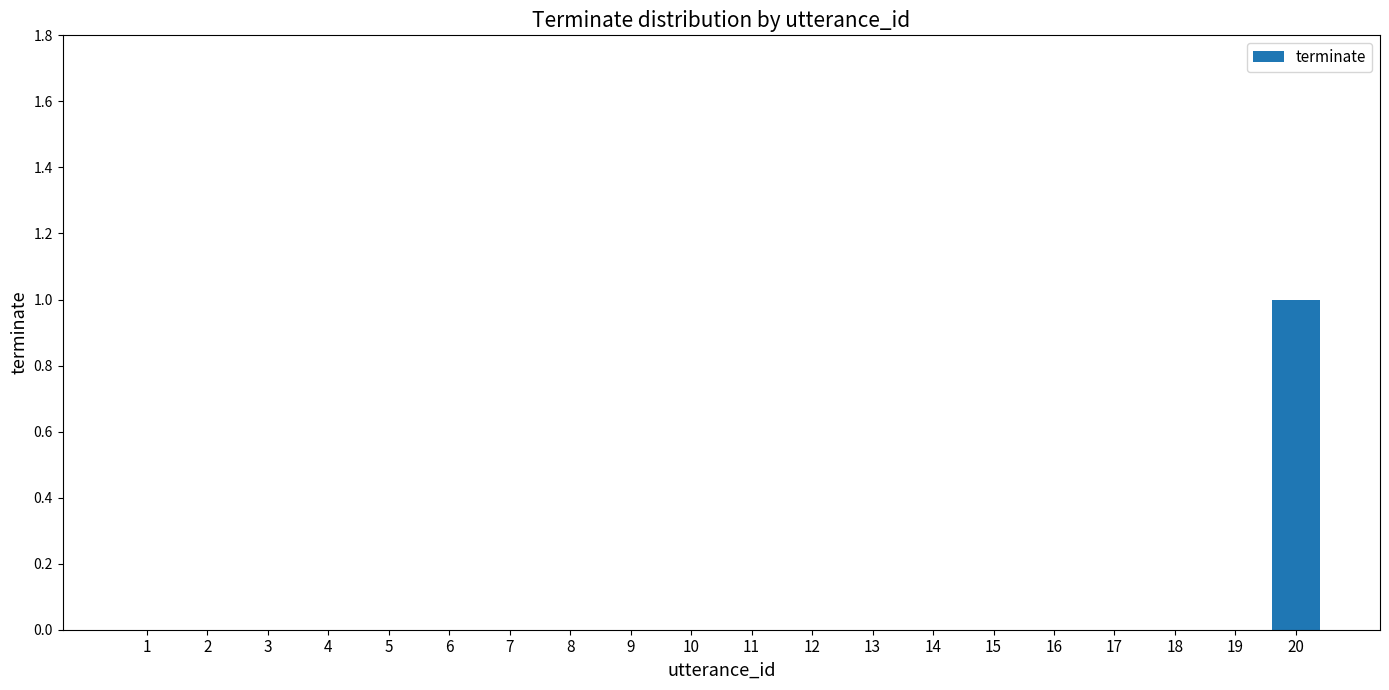

At which category does the chart reach its peak across all series?

20